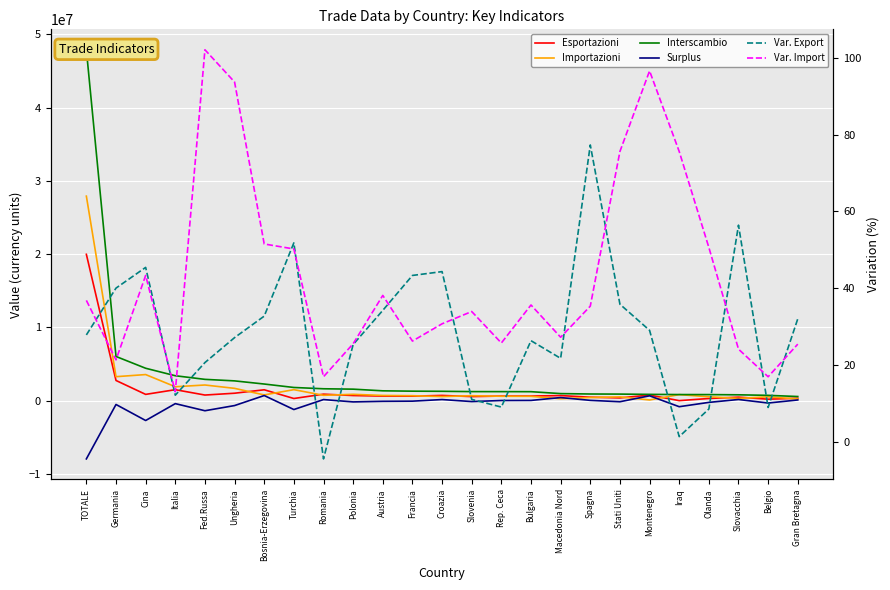

How many lines are shown in the chart?

6